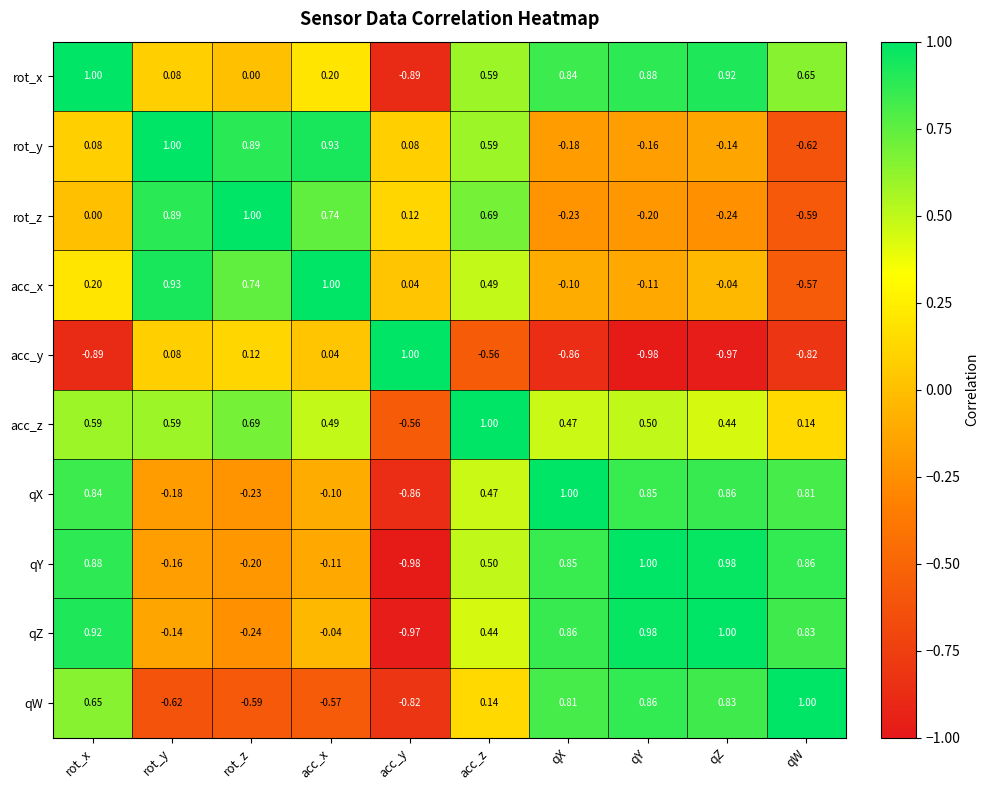

Between acc_z and qZ, which series saw the biggest shift?

rot_z